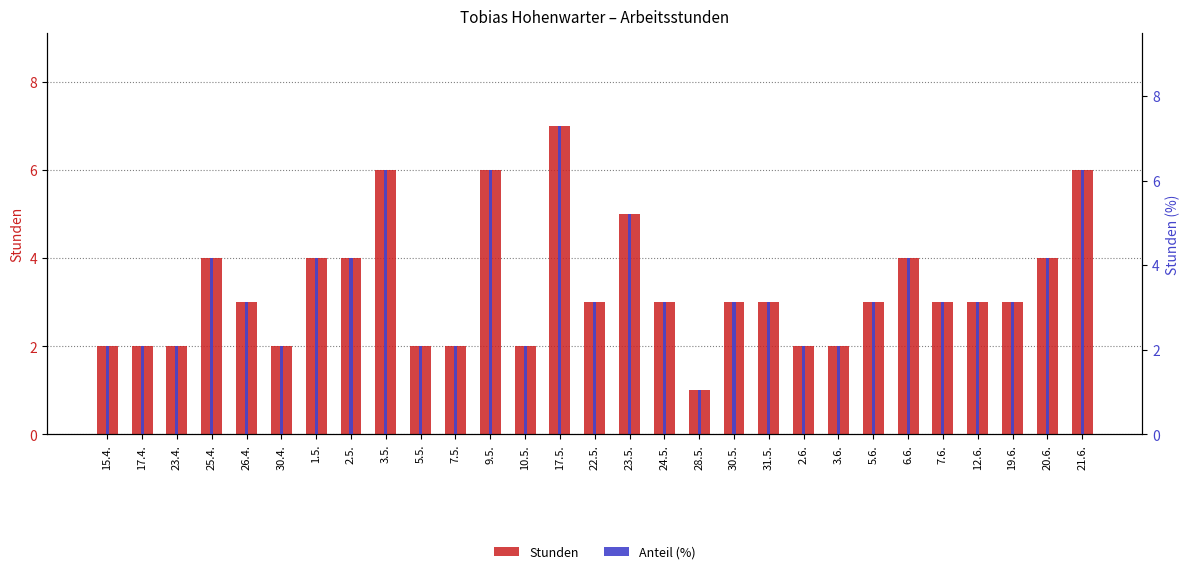

At which category is the sum across all series the highest?

17.5.